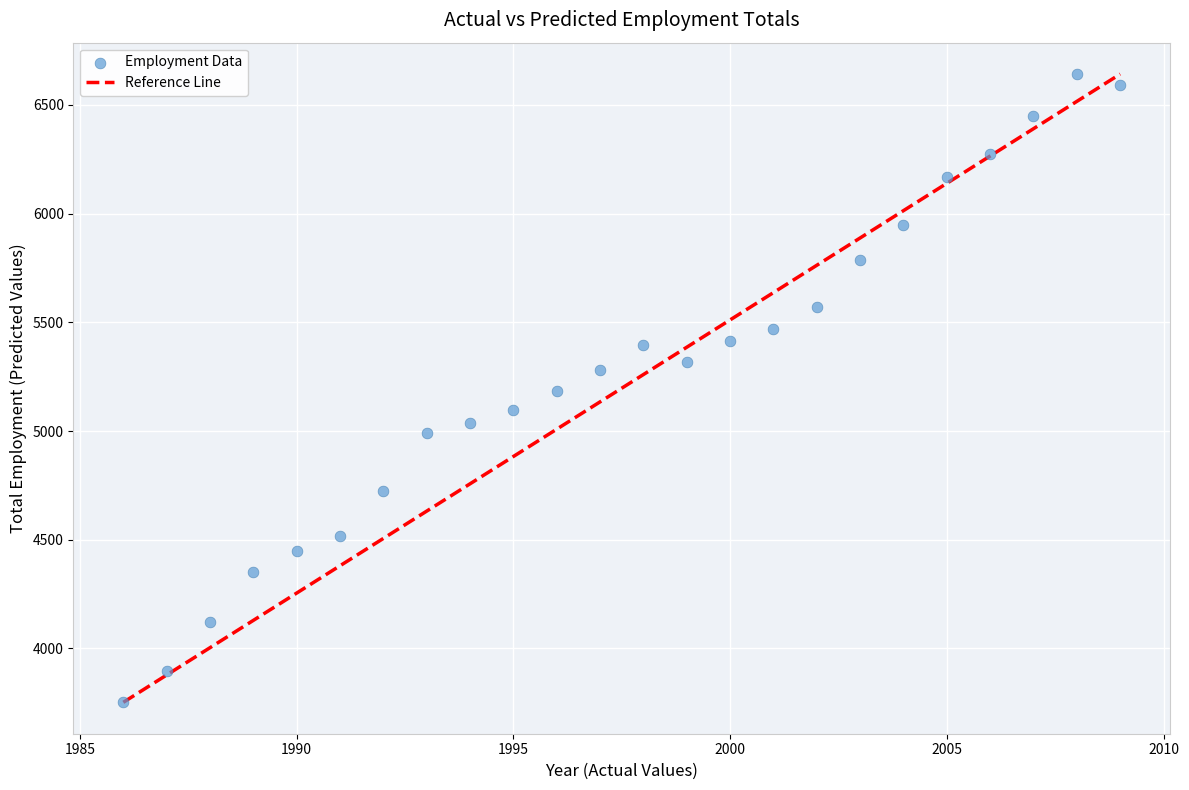

What is the range of X values (max minus min)?

23.0